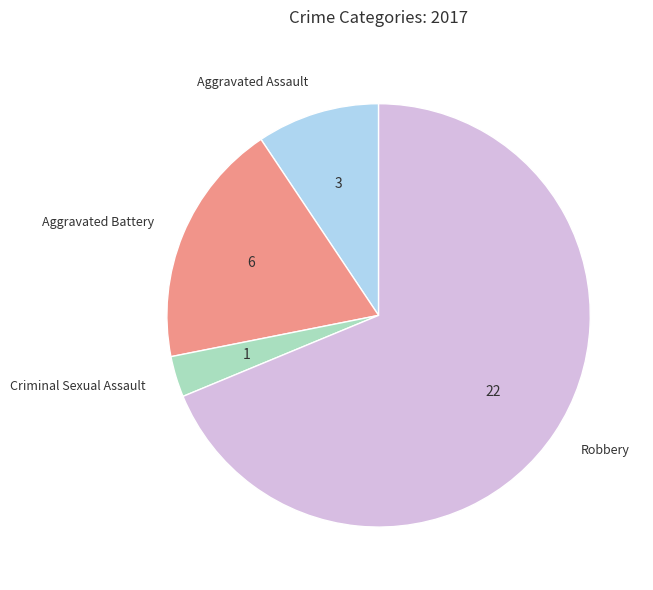

Is the sum of Aggravated Battery and Aggravated Assault greater than half?

No